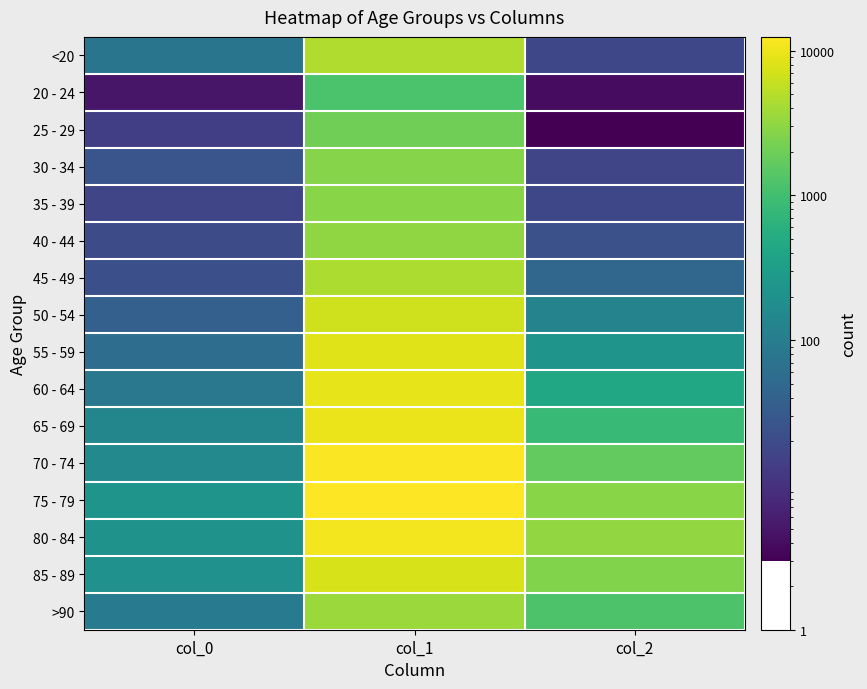

Which series has the largest total across all categories?

75 - 79